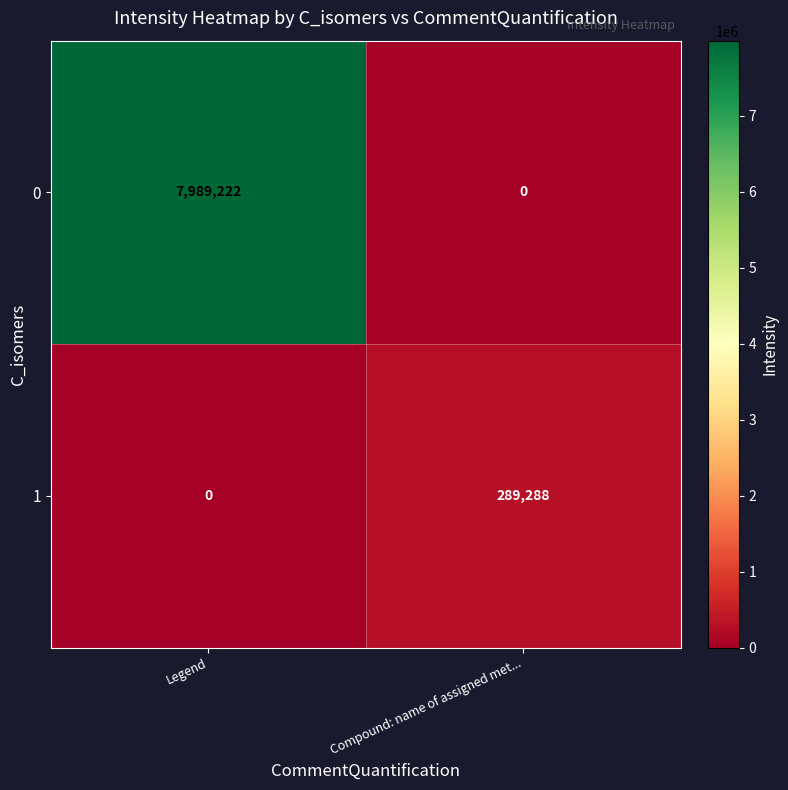

At how many categories does at least one series exceed 2988485?

1